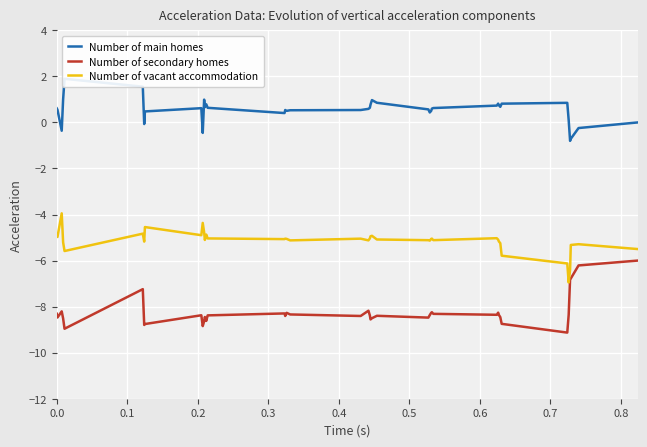

True or false: Number of vacant accommodation and Number of secondary homes intersect in this chart.

False